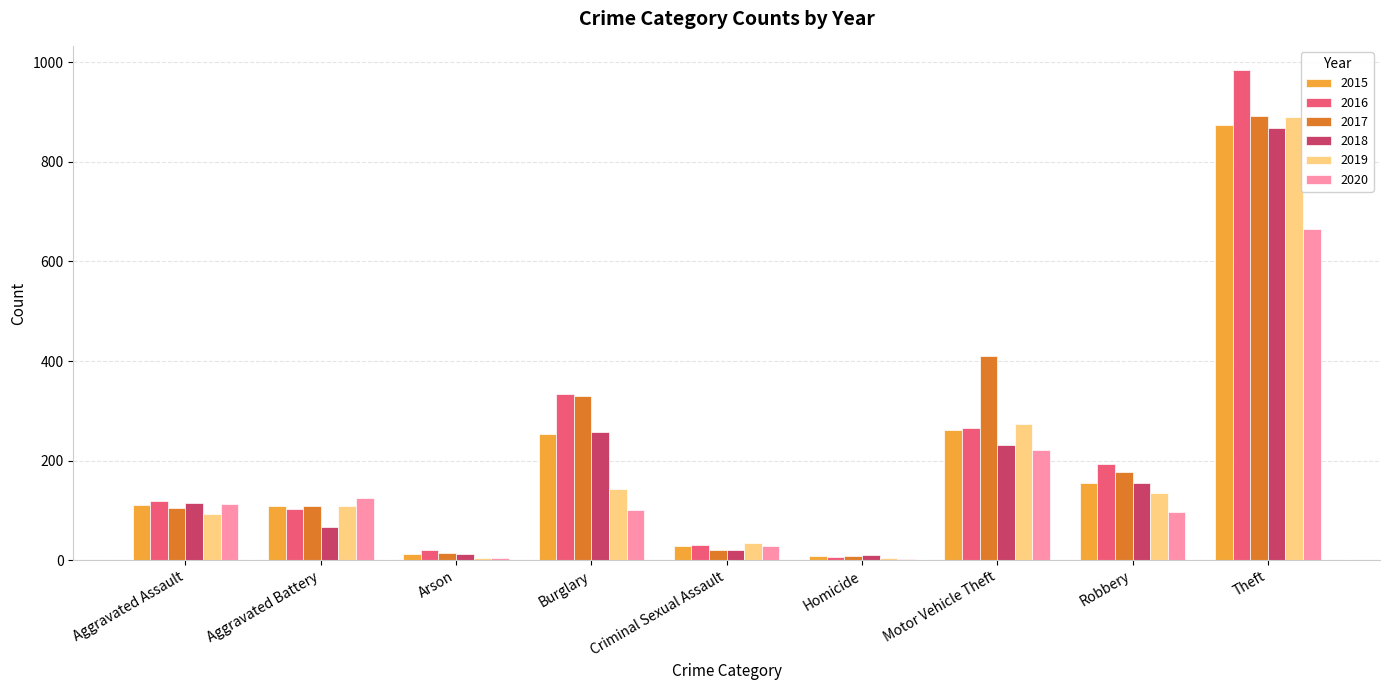

What is the sum of all 2020 values?

1356